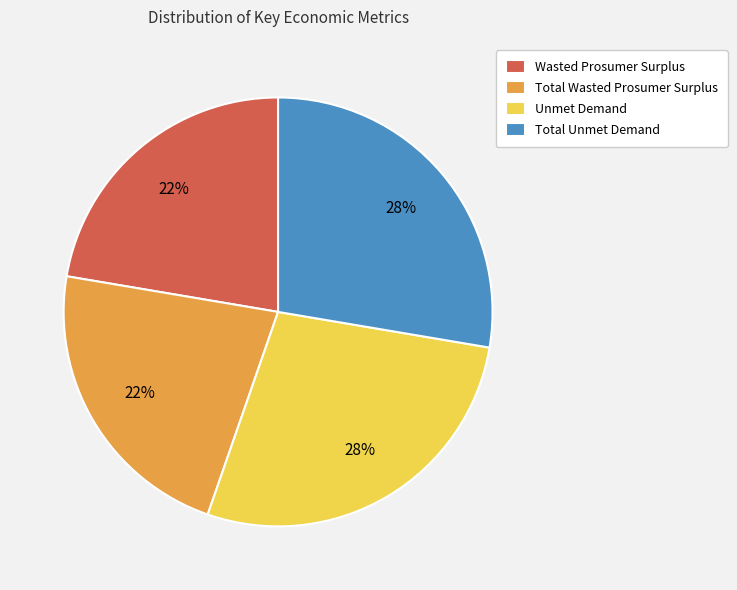

How many segments does this pie chart have?

4